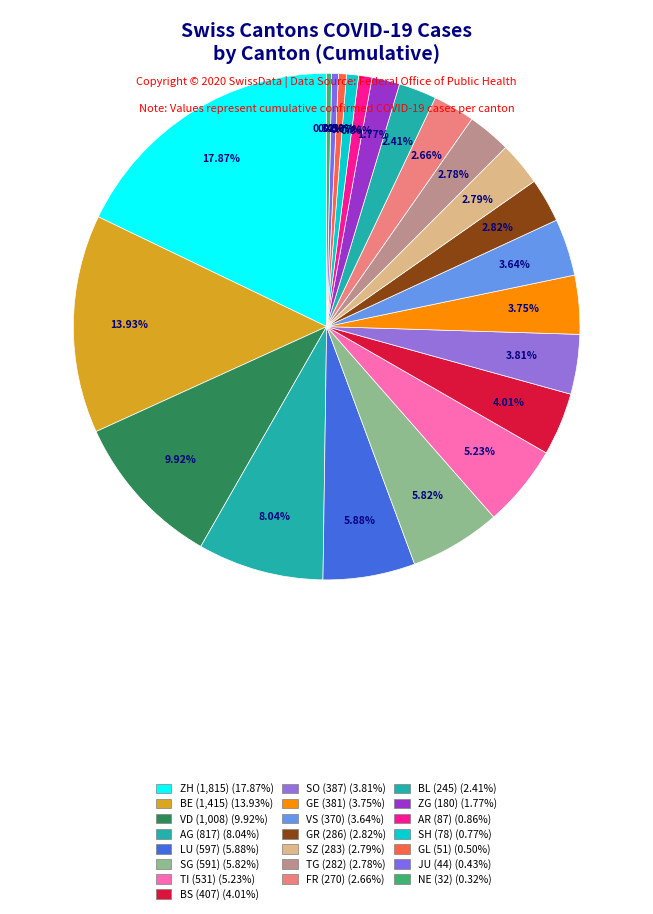

Approximately how many times larger is the value at AG compared to ZH?

0.5